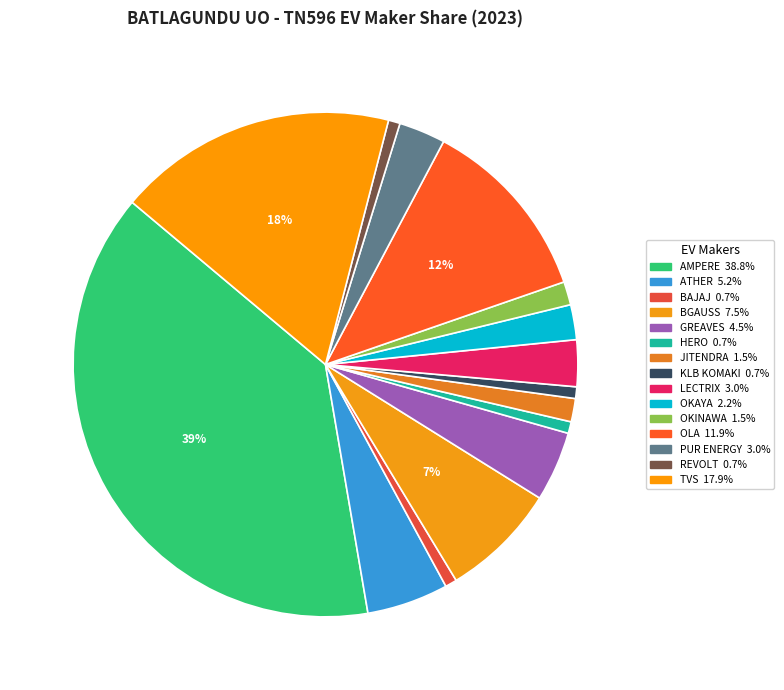

How many slices are in this pie chart?

15